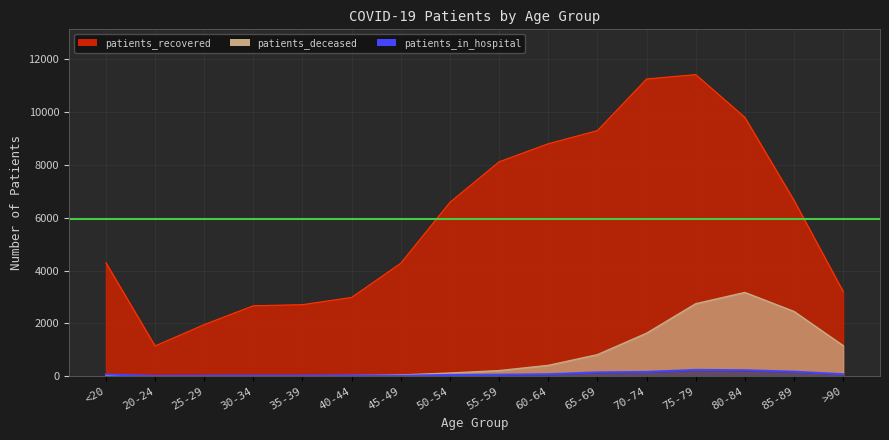

After their last crossing, which series has the higher values: patients_deceased or patients_in_hospital?

patients_deceased